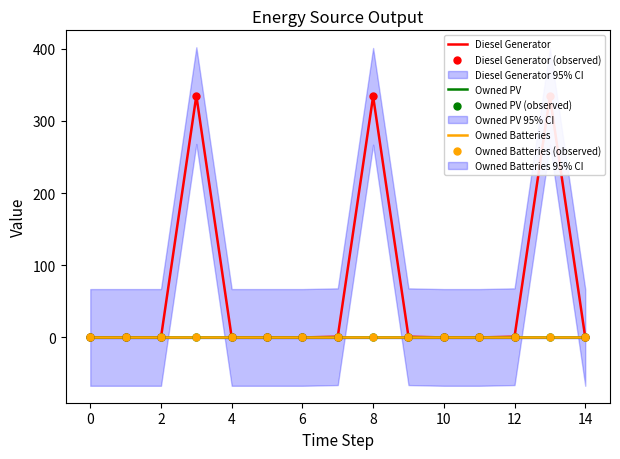

At how many categories does at least one series exceed 55?

3